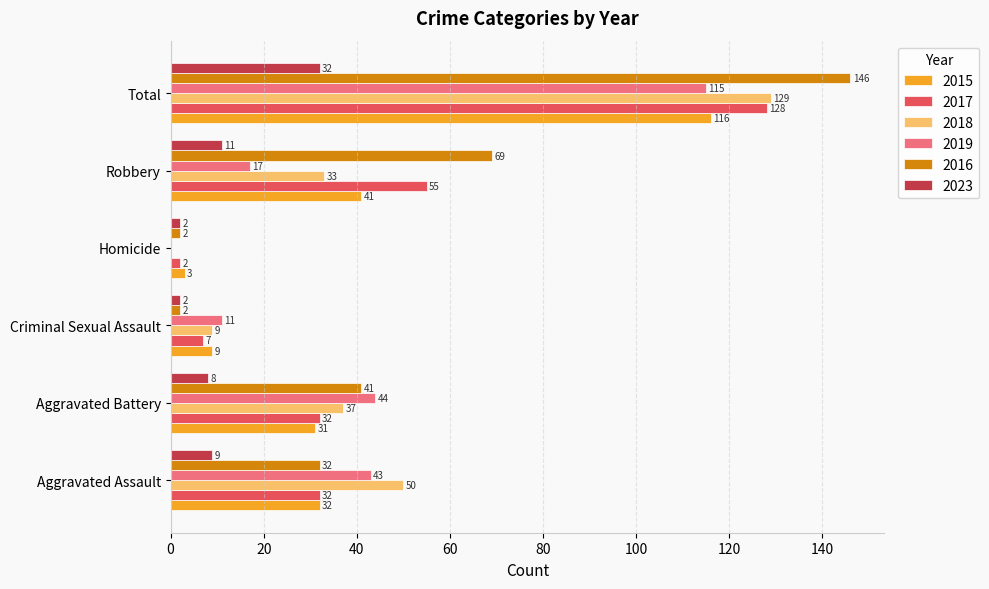

Which category has the highest value in the 2023 series?

Total